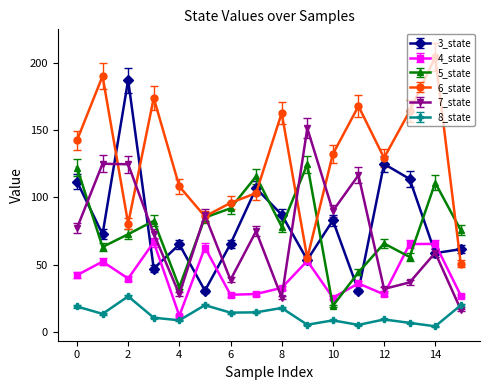

Which series has the largest total across all categories?

6_state